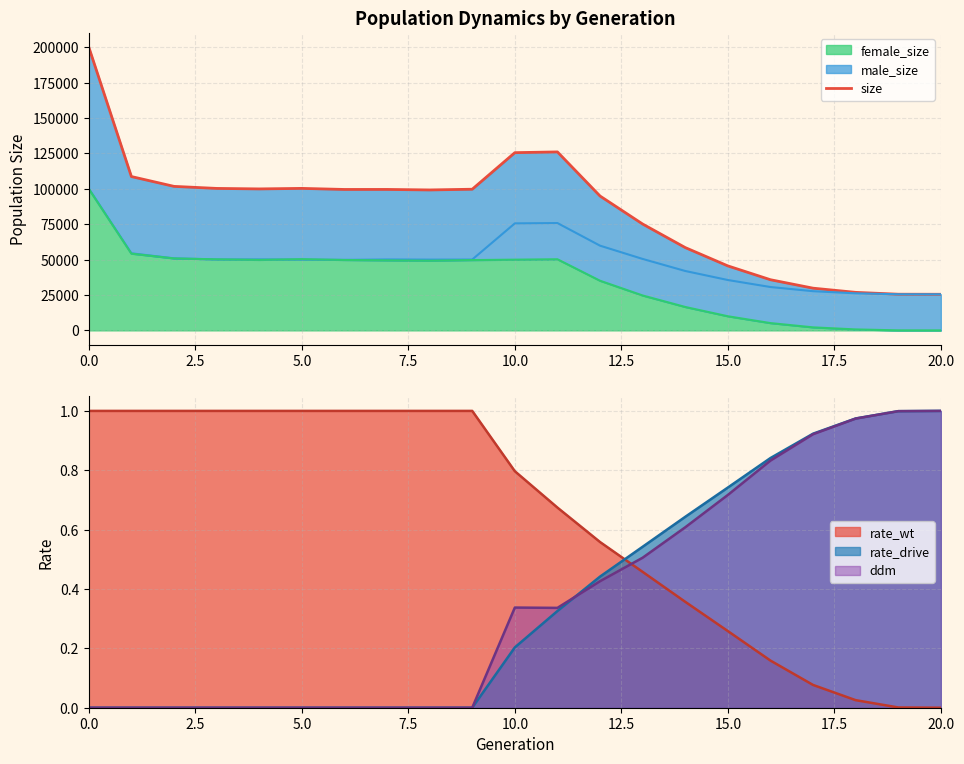

What is the highest value of the female_size series?

99978